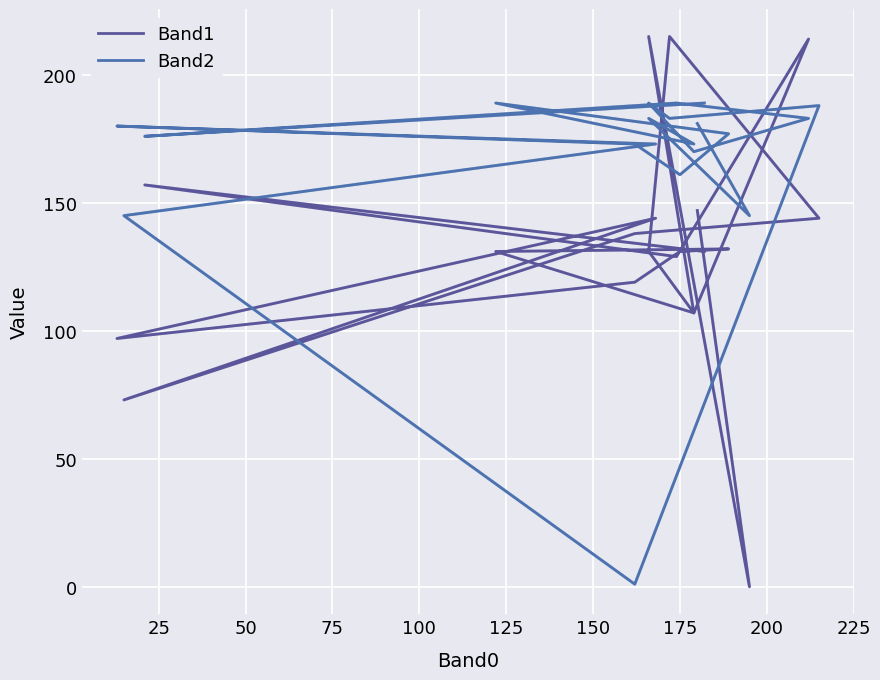

Is the value of Band1 at 11 greater than the value of Band2 at 25?

No